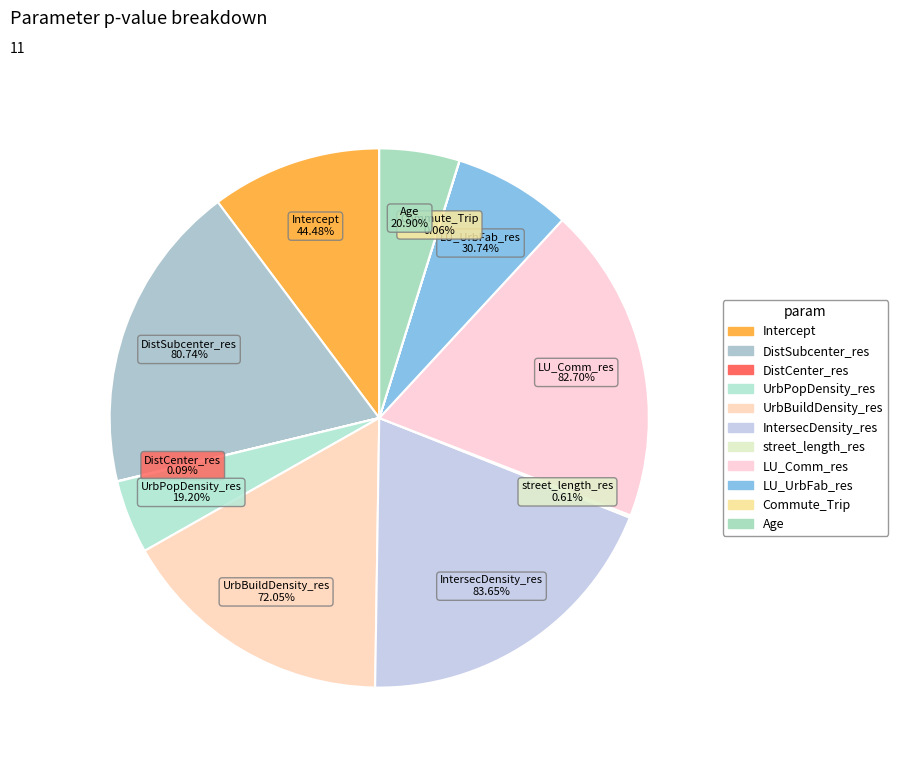

What is the change in value from LU_UrbFab_res to Age?

-0.1